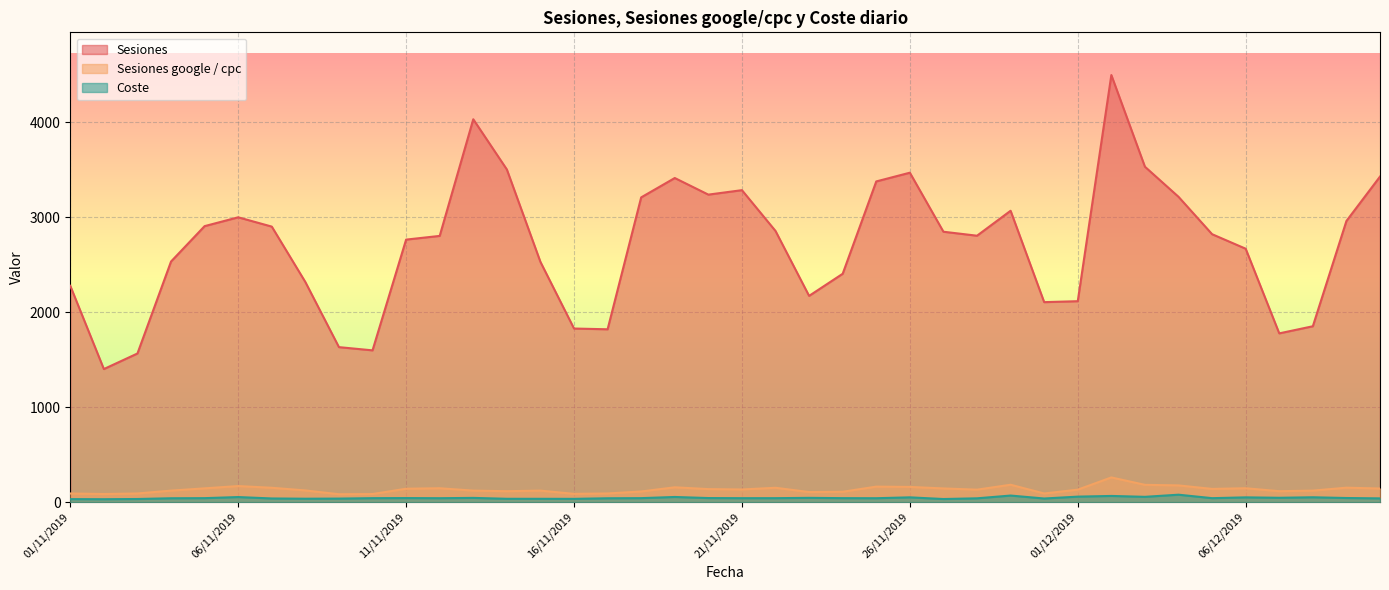

At which category does the chart reach its minimum across all series?

02/11/2019